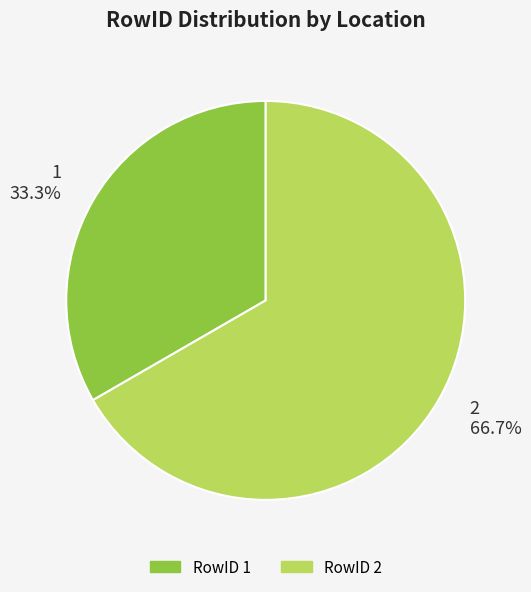

Which category has the biggest portion of the pie?

2